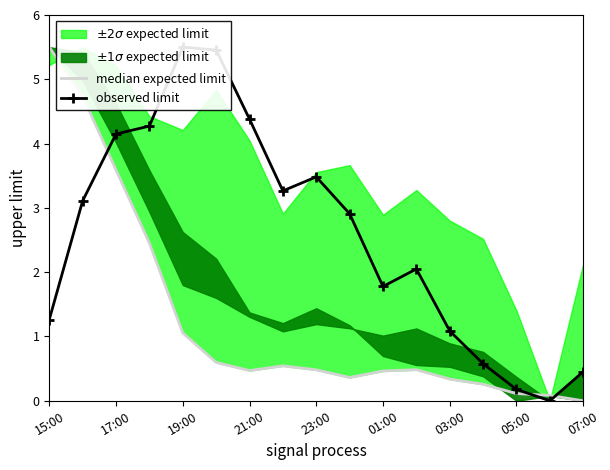

How many data points in observed limit are less than 2?

7